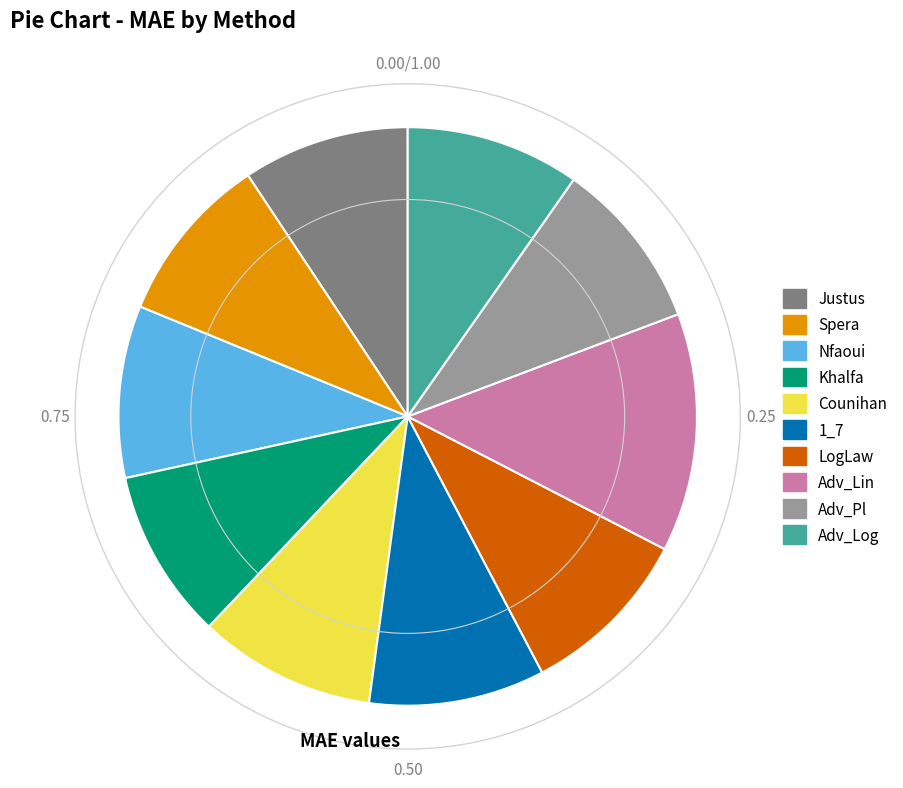

The 1_7 slice represents 10% of the pie. True or false?

True